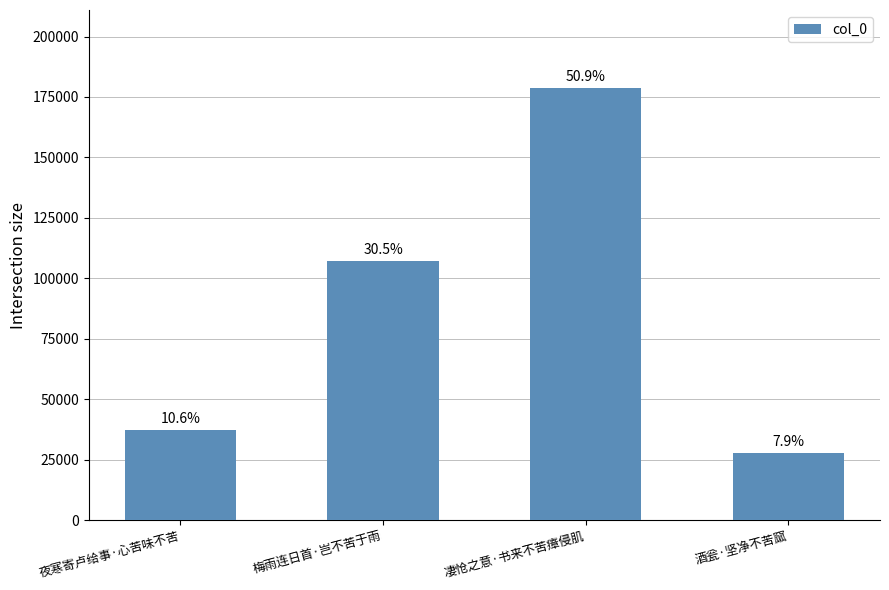

What is the value of the 1st bar from the left?

37393